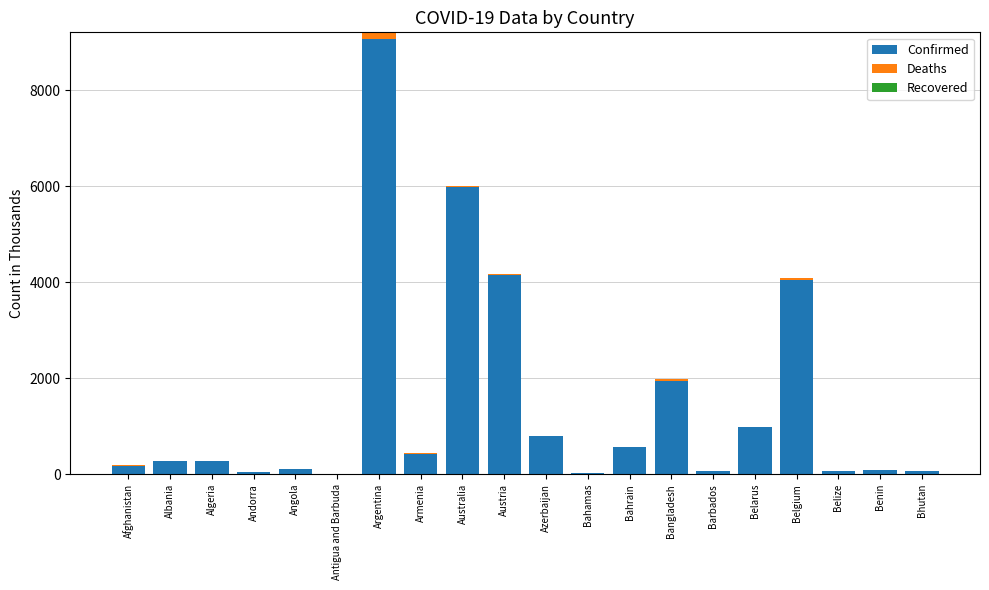

At which label does Confirmed reach its peak?

Argentina